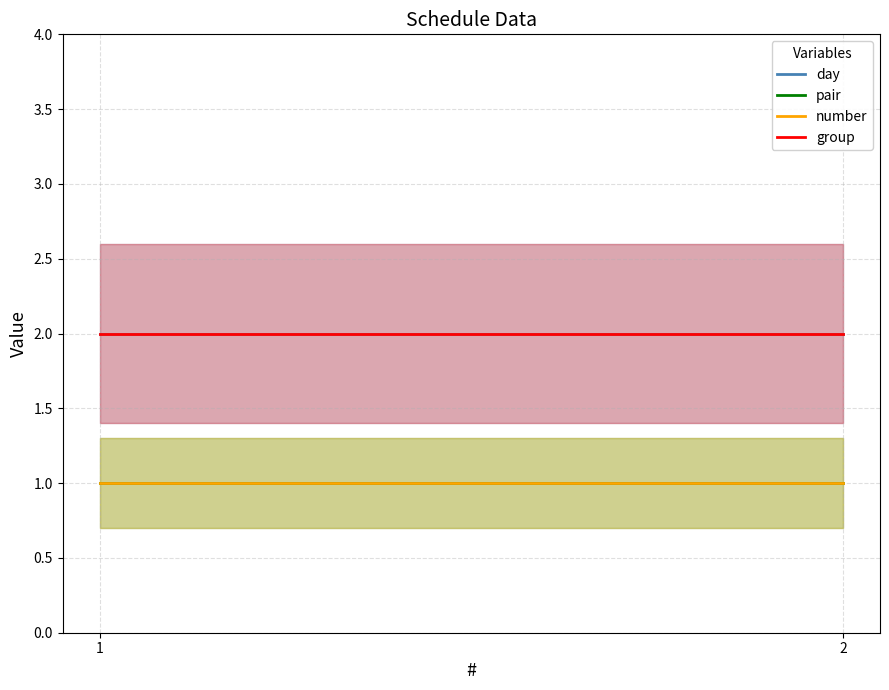

True or false: number has a value of 2 at 1.

False